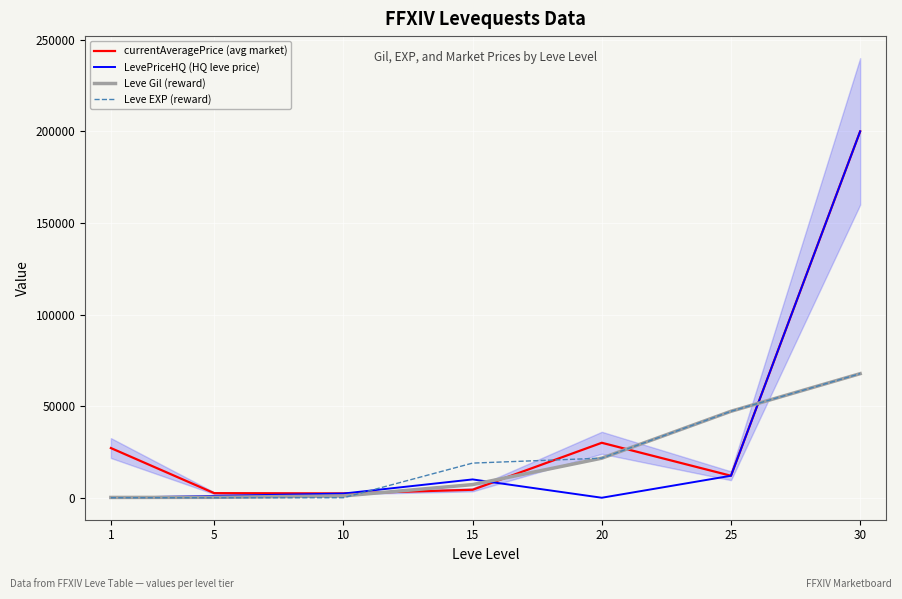

What is the minimum value for currentAveragePrice (avg market)?

2342